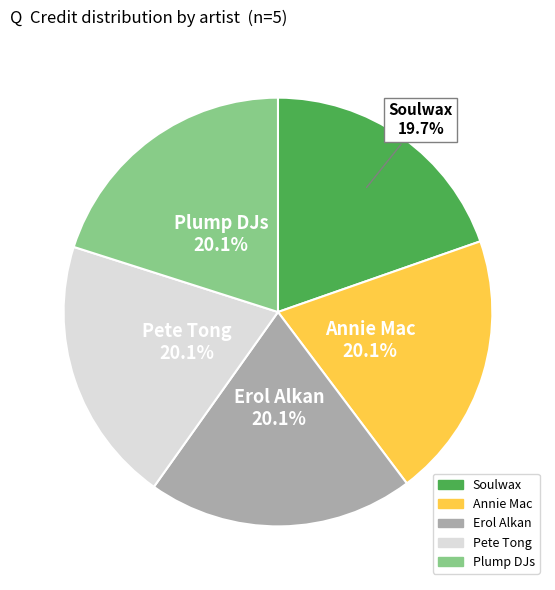

Is there any slice that represents more than half of the pie?

No